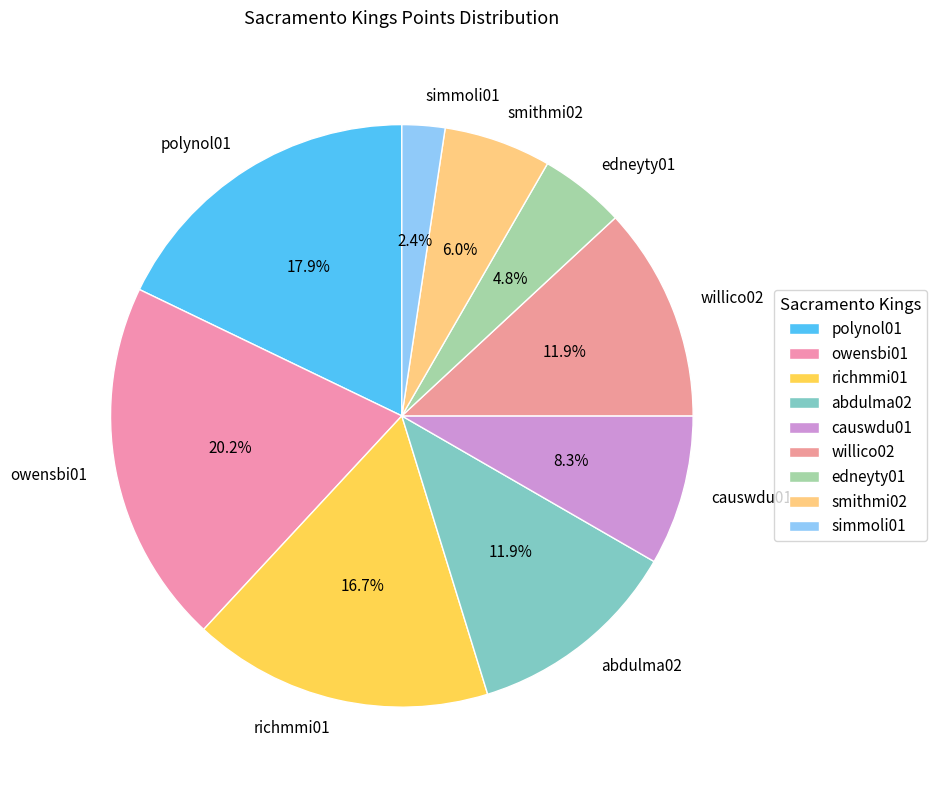

How much of the chart is everything except richmmi01?

83.3%